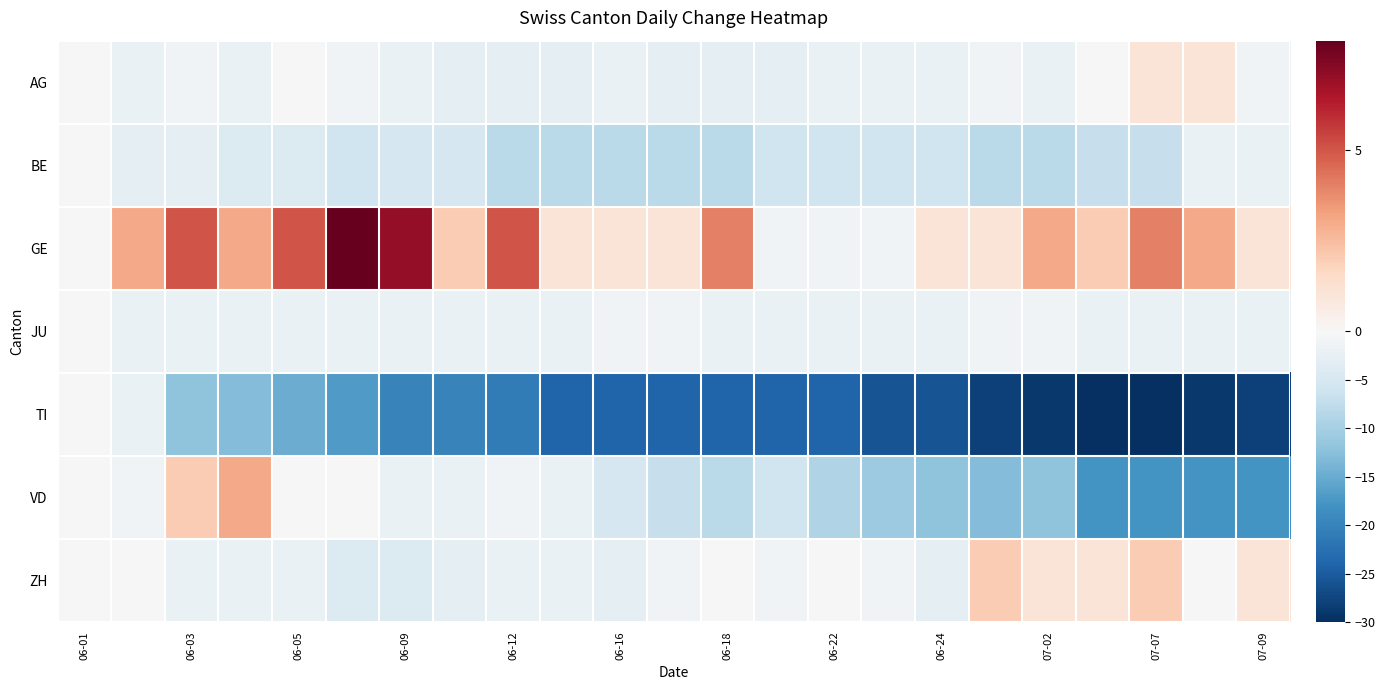

What is the maximum value shown in the chart?

8